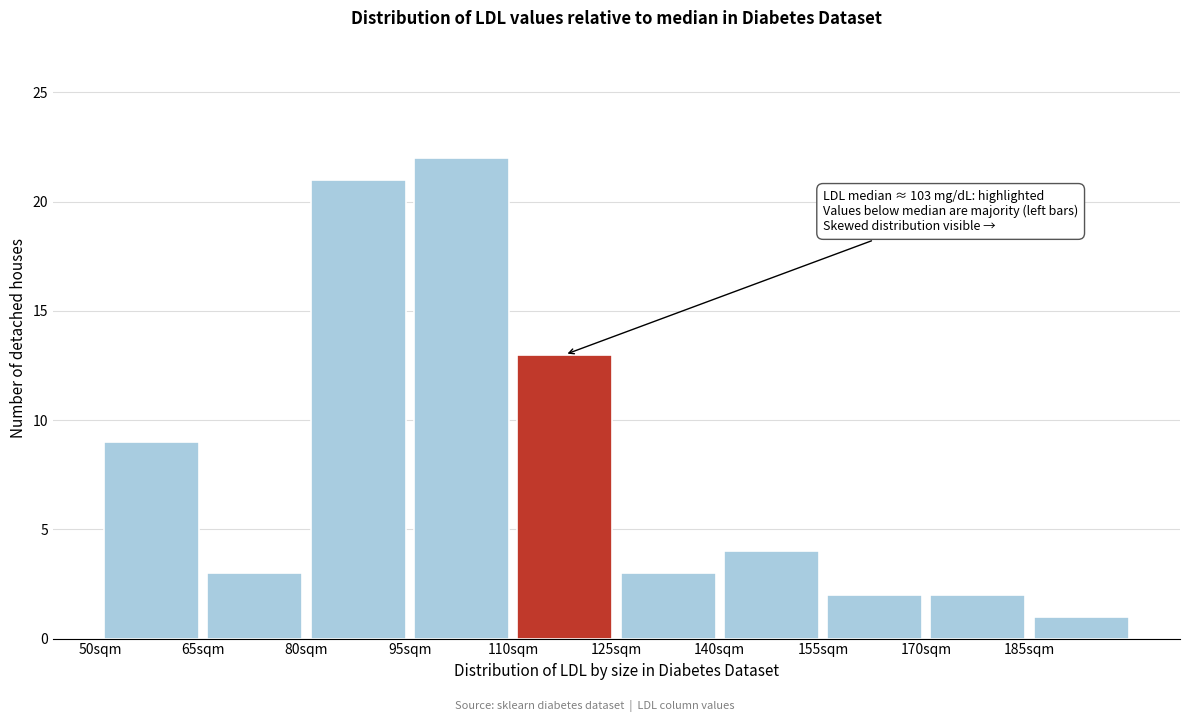

Which range on the x-axis has the tallest bar?

95 to 110